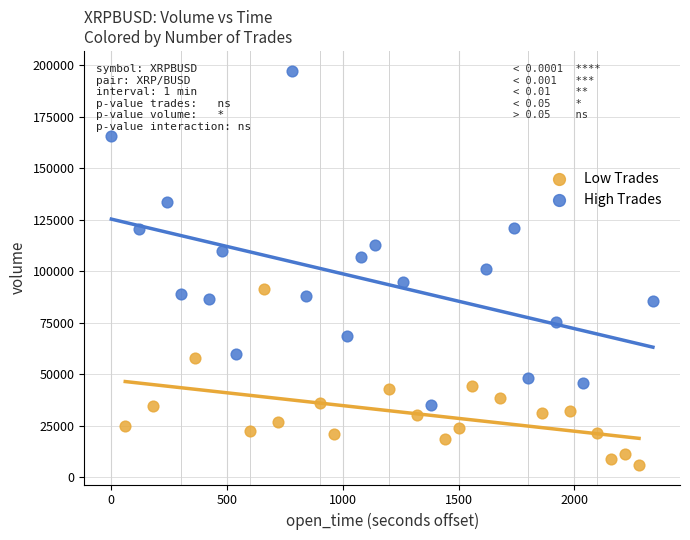

Which series reaches the minimum Y coordinate?

Low Trades